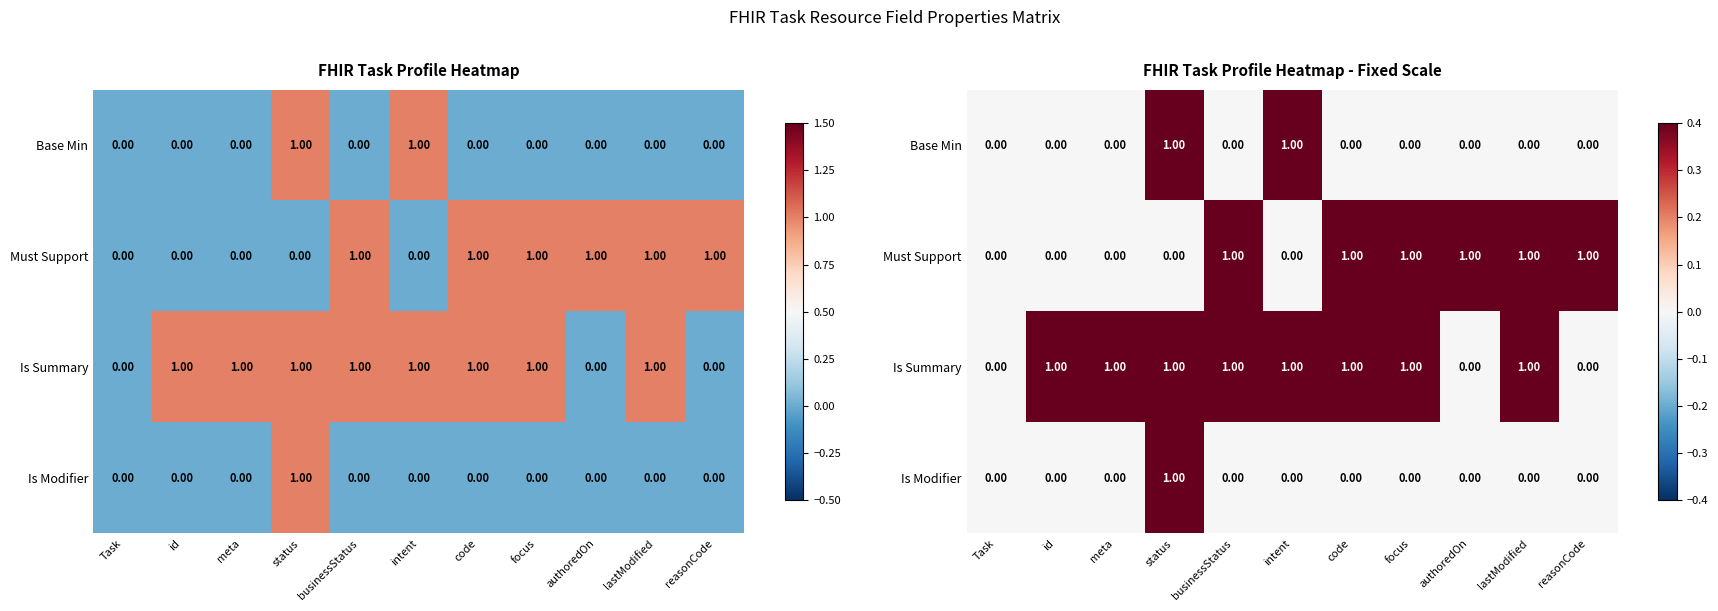

What is the total value across all series at id?

1